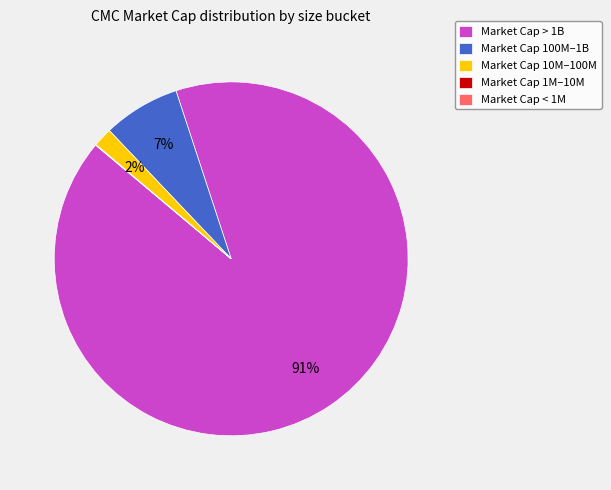

To the nearest percent, what is the difference between the largest and smallest slice percentages?

91%